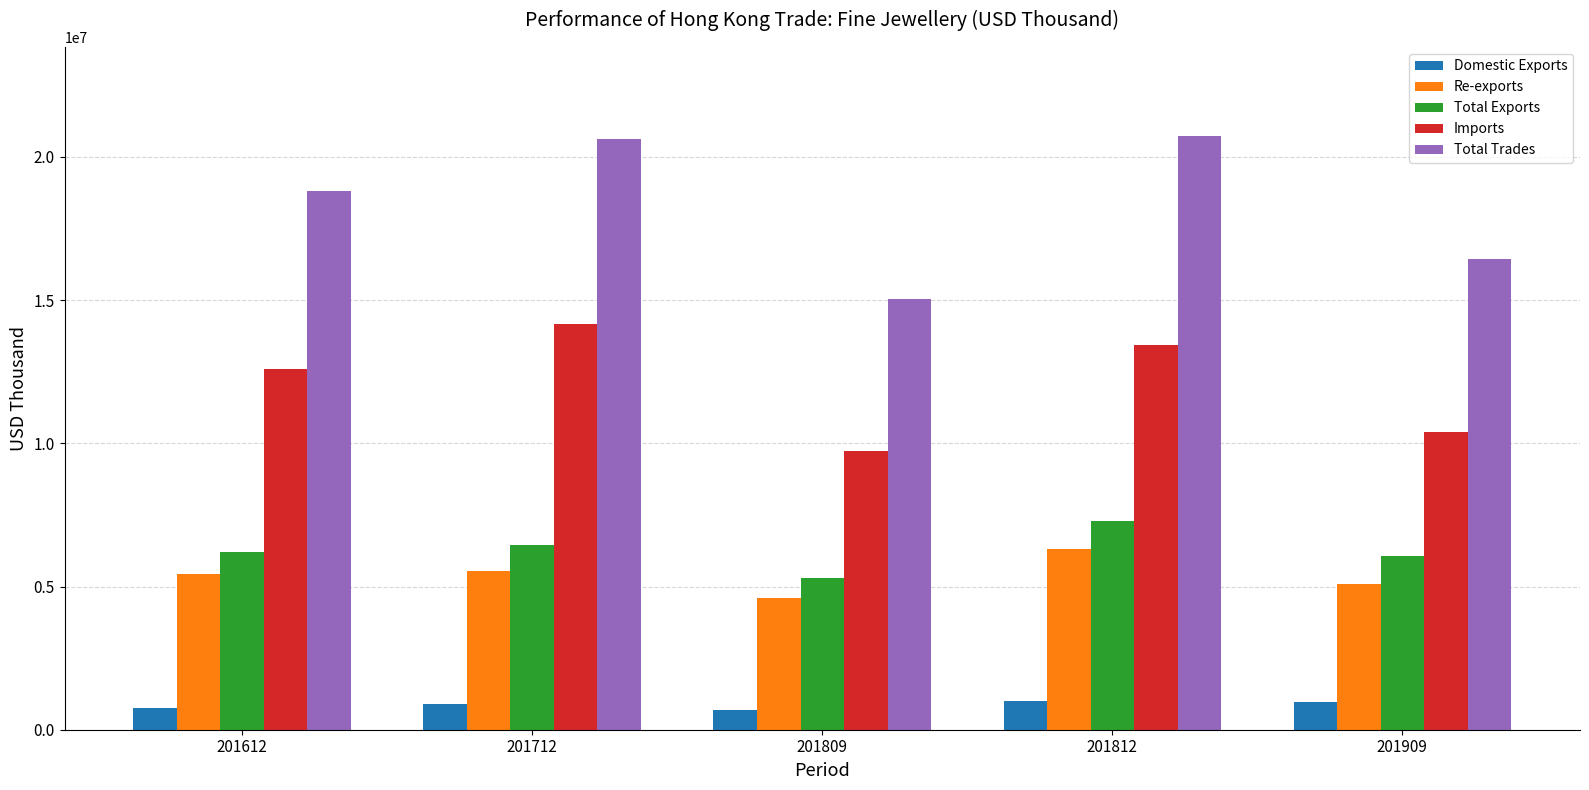

How many bars are there in each group?

5